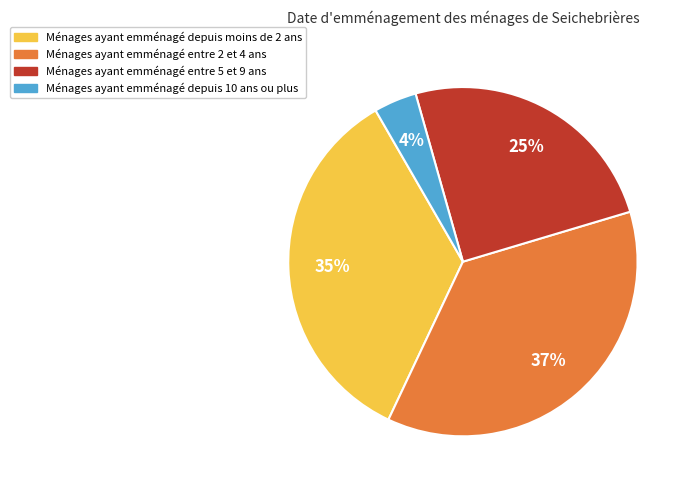

Rank the categories by value from highest to lowest.

Ménages ayant emménagé entre 2 et 4 ans, Ménages ayant emménagé depuis moins de 2 ans, Ménages ayant emménagé entre 5 et 9 ans, Ménages ayant emménagé depuis 10 ans ou plus